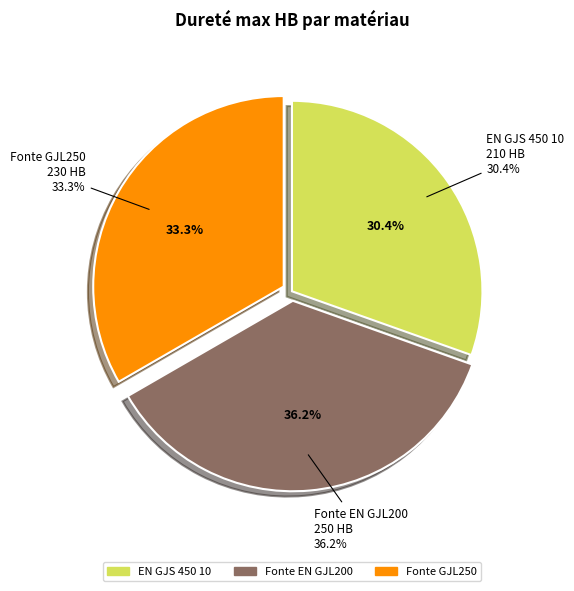

To the nearest percent, what portion does EN GJS 450 10 represent?

30%